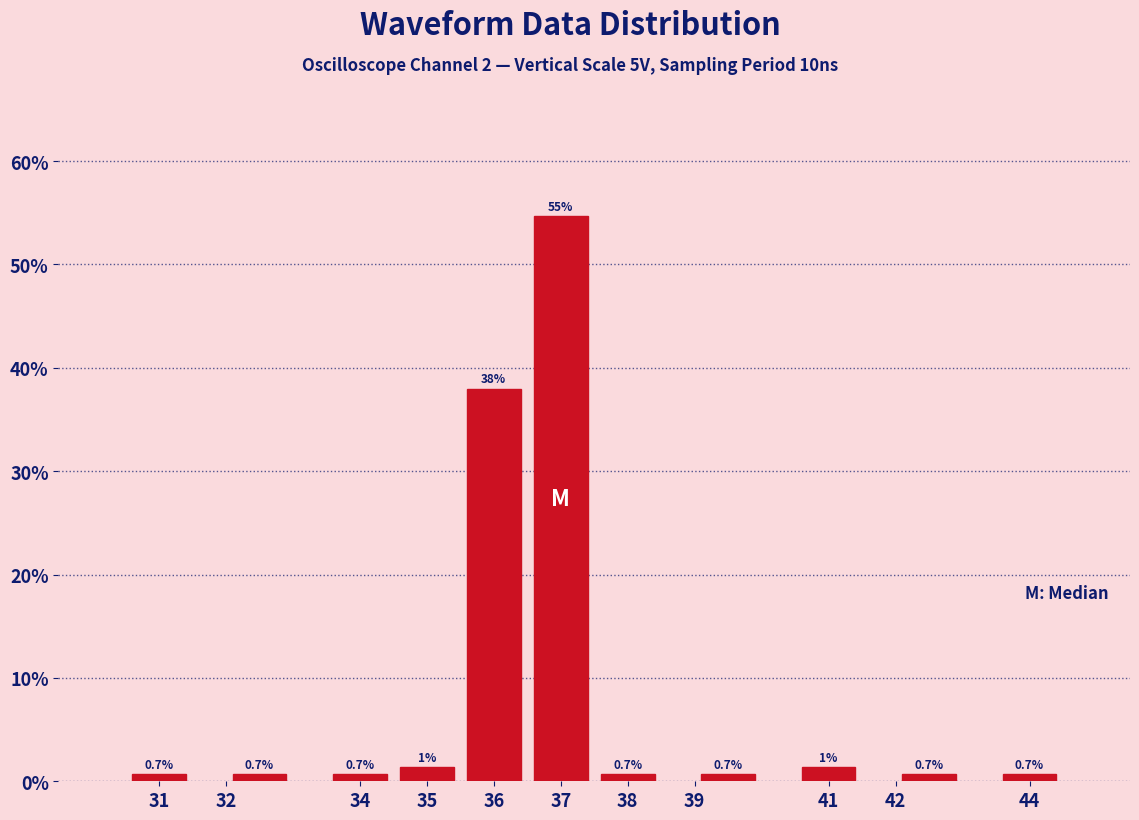

Over which range of the x-axis is the bar tallest?

36.5 to 37.5